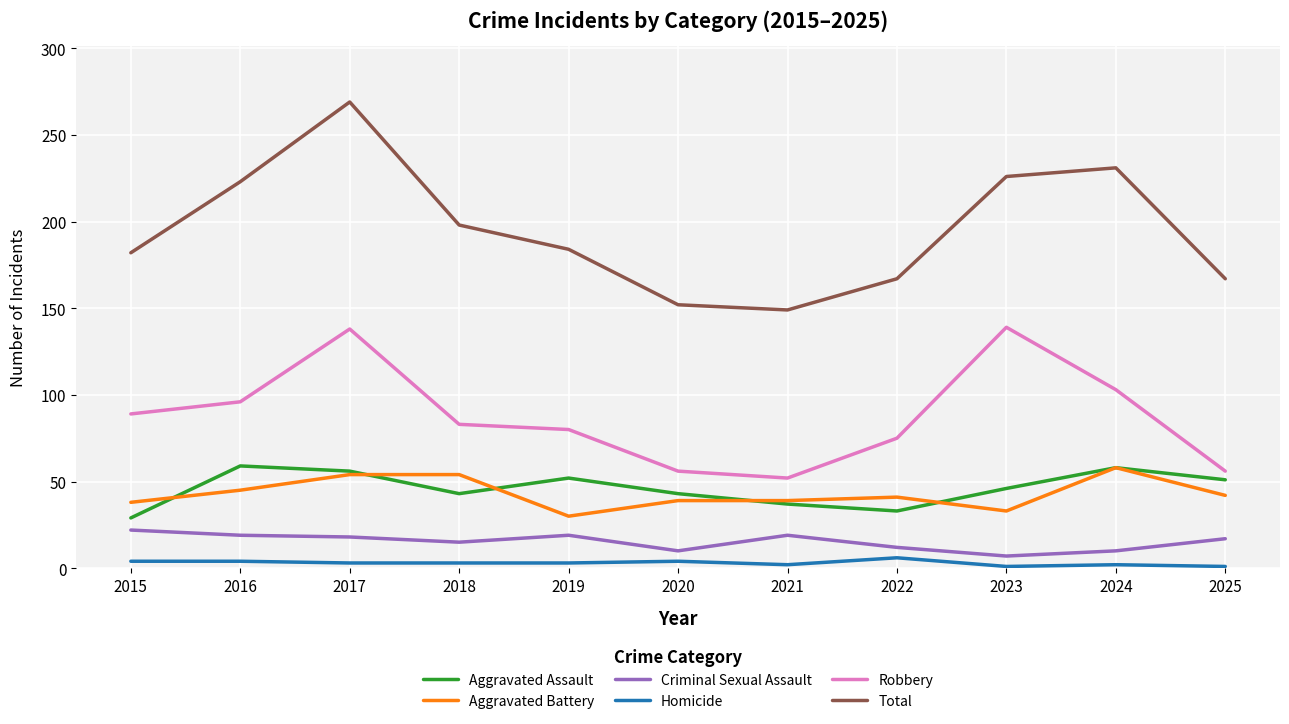

Which series changed the most between 2019 and 2024?

Total